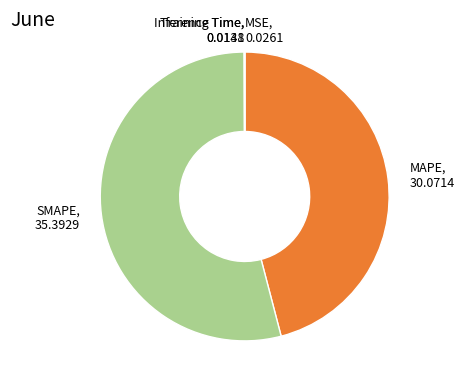

Is there a majority slice in this chart?

Yes